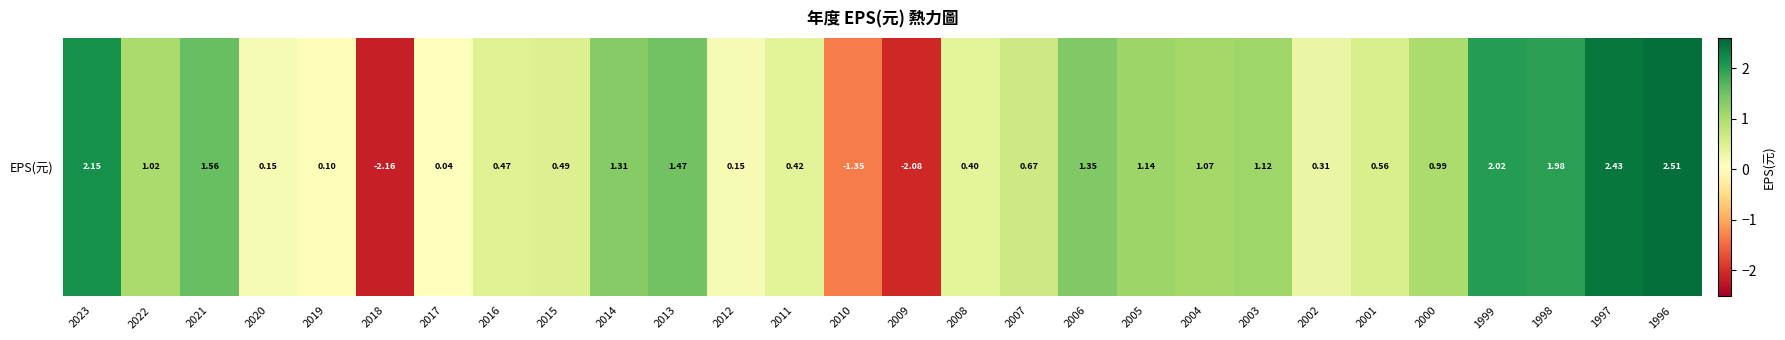

The chart shows a value of 0.1 at 2008. True or false?

False